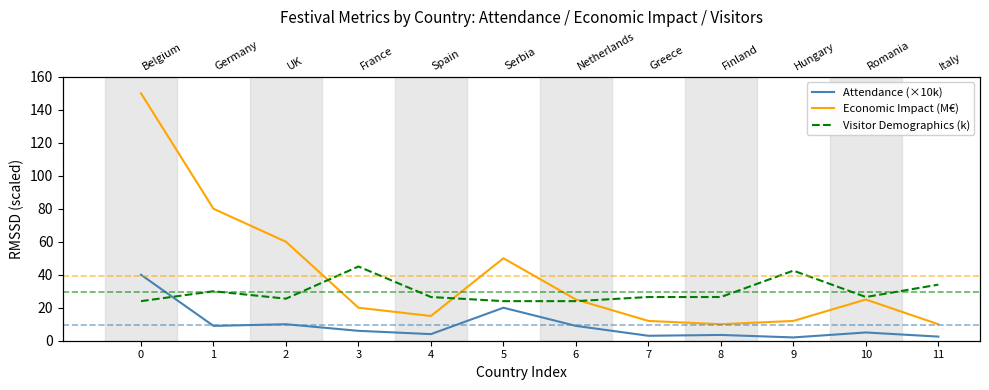

What is the difference between the second highest and second lowest values in the Attendance (×10k) series?

17.5